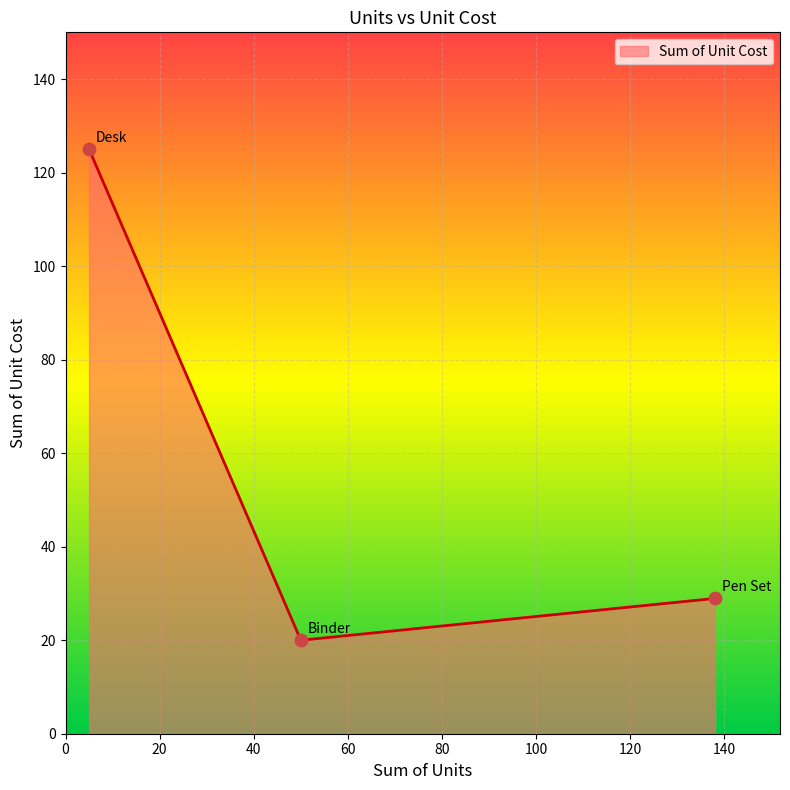

What is the greatest value displayed?

125.0